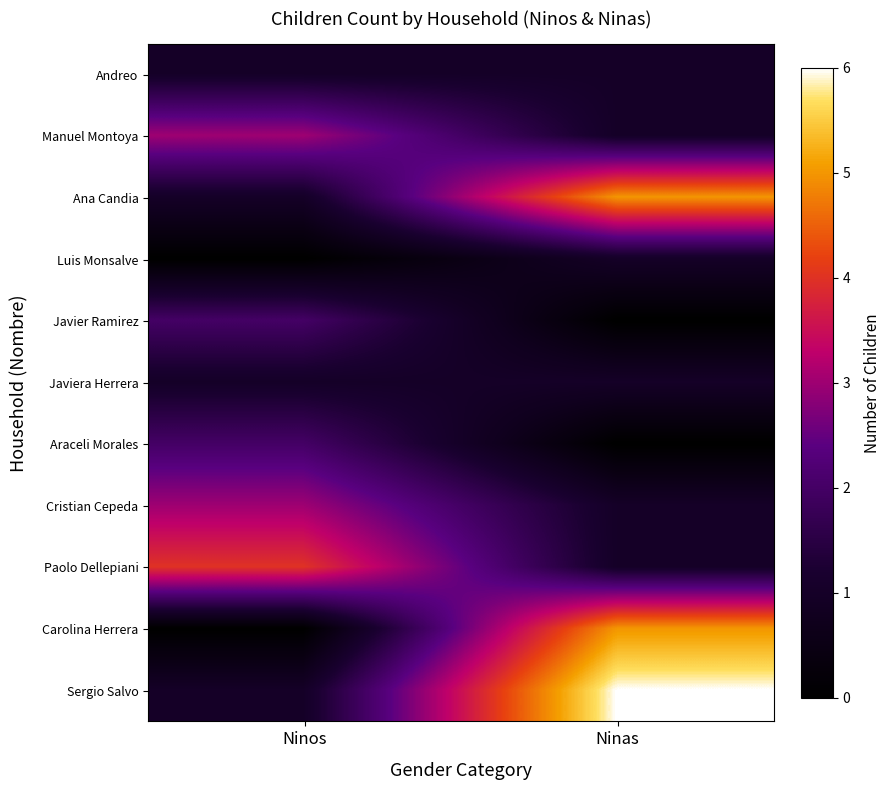

Reading left to right, list all the values displayed in this chart.

Andreo: Ninos=1	Ninas=1
Manuel Montoya: Ninos=3	Ninas=1
Ana Candia: Ninos=1	Ninas=5
Luis Monsalve: Ninos=0	Ninas=1
Javier Ramirez: Ninos=2	Ninas=0
Javiera Herrera: Ninos=1	Ninas=1
Araceli Morales: Ninos=2	Ninas=0
Cristian Cepeda: Ninos=3	Ninas=1
Paolo Dellepiani: Ninos=4	Ninas=1
Carolina Herrera: Ninos=0	Ninas=5
Sergio Salvo: Ninos=1	Ninas=6